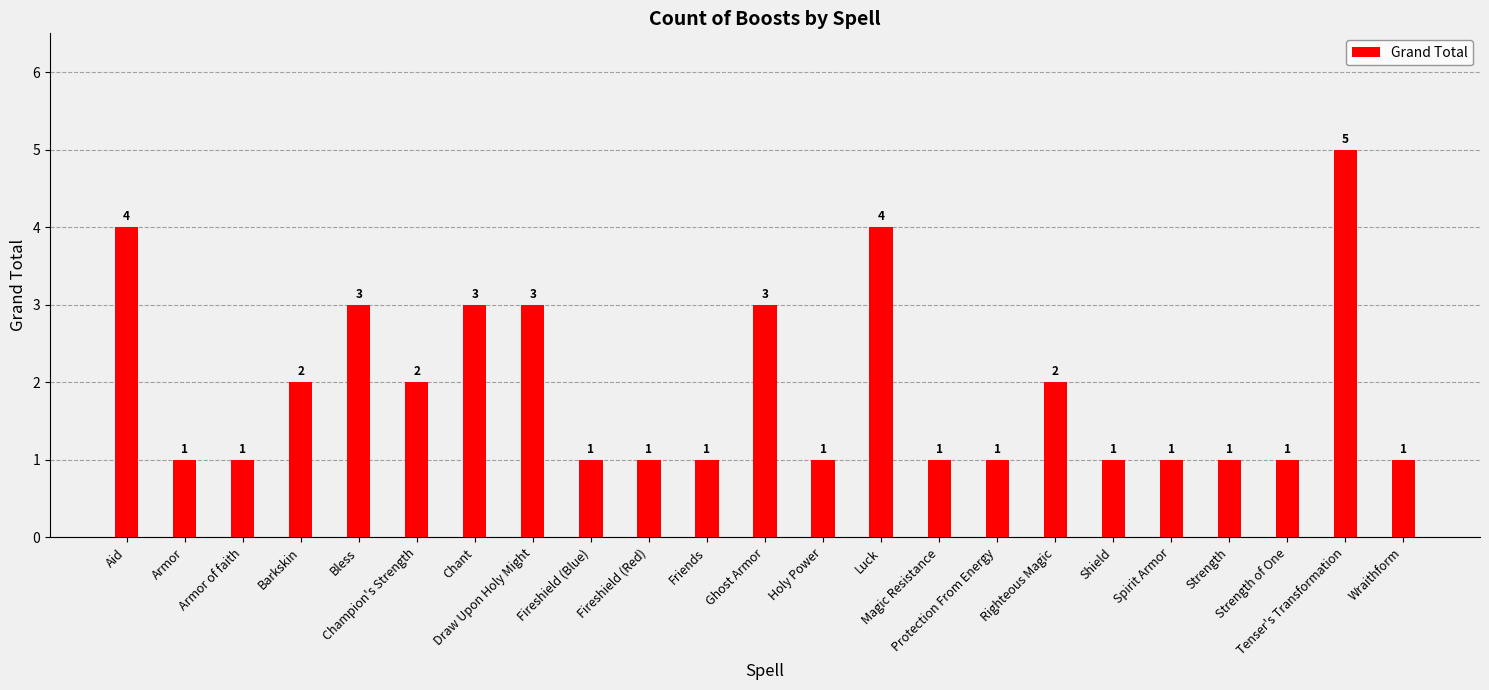

Reading right to left, extract all data points from this chart.

1	5	1	1	1	1	2	1	1	4	1	3	1	1	1	3	3	2	3	2	1	1	4